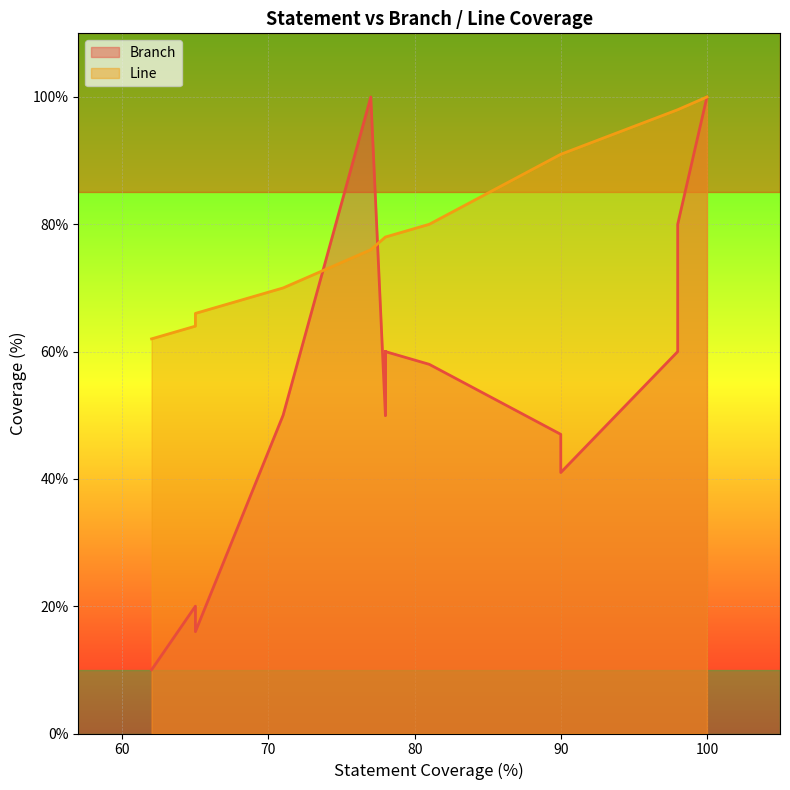

After their last crossing, which series has the higher values: Branch or Line?

Line